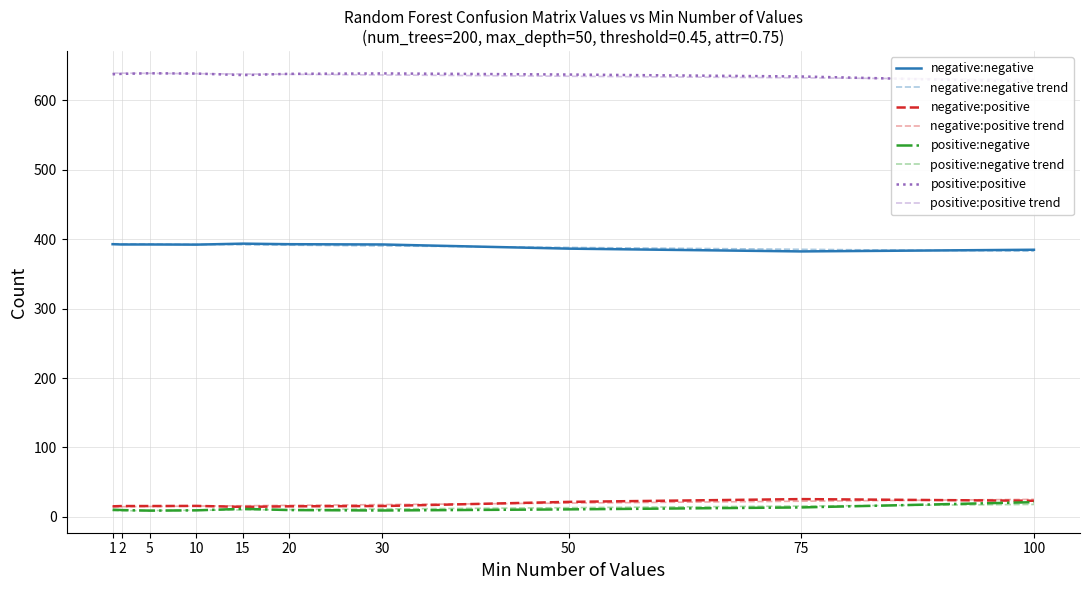

True or false: positive:positive has a value of 639.0 at 5.

True